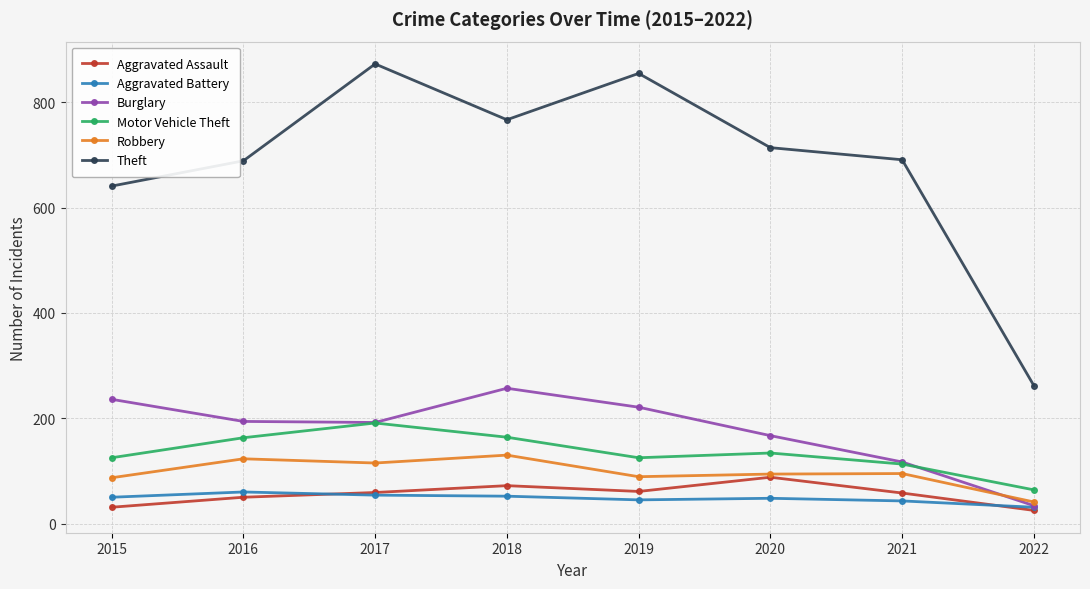

What is the difference between the highest and lowest values at 2021?

648